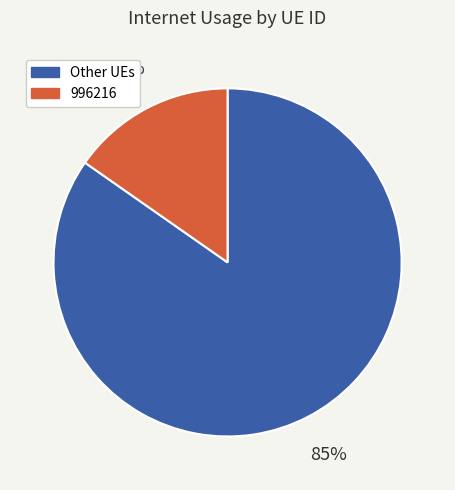

What percentage is the 996216 slice, to the nearest percent?

15%